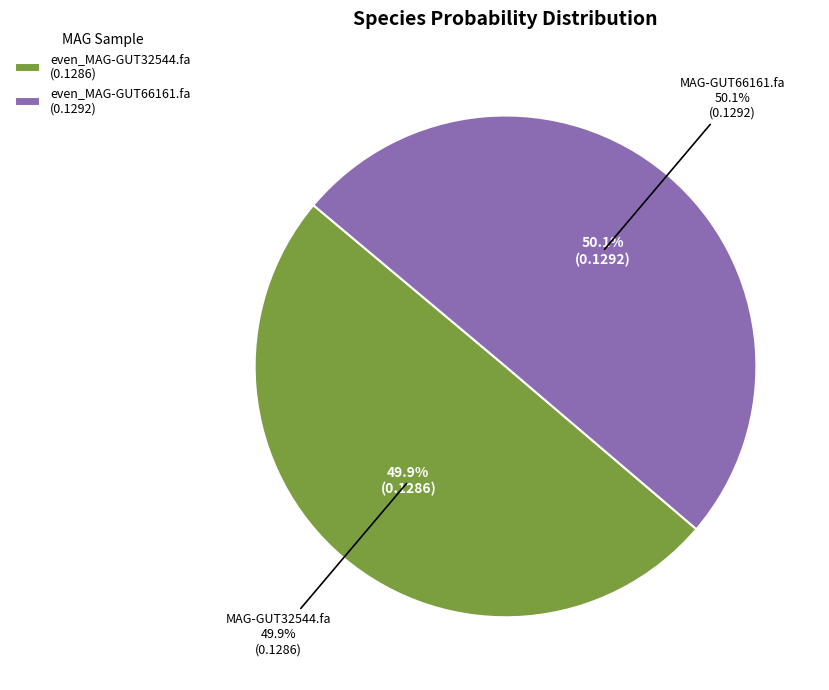

What percentage is the even_MAG-GUT66161.fa slice, to the nearest percent?

50%